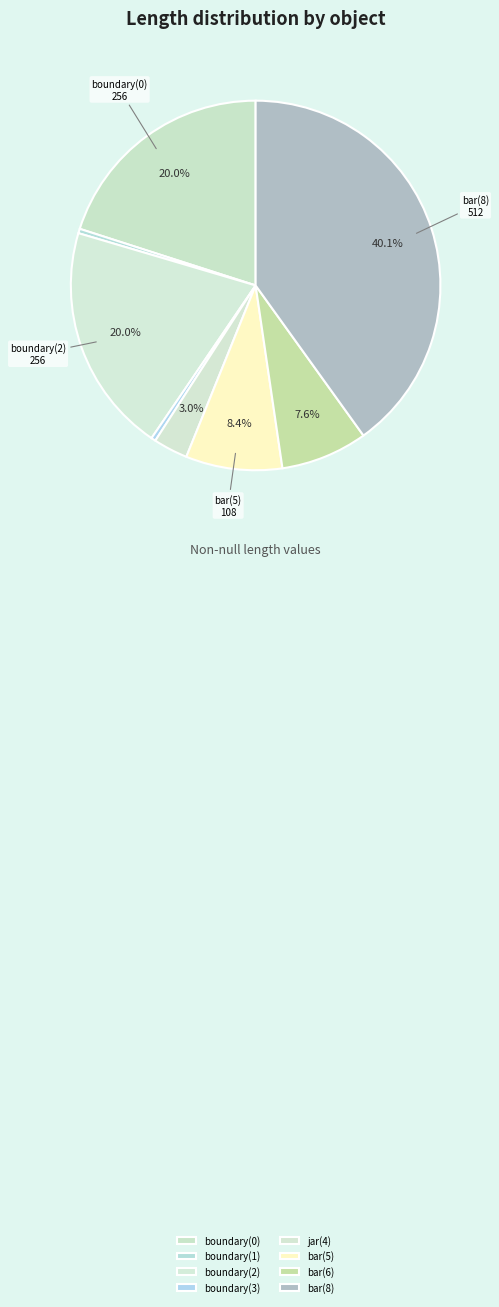

To the nearest percent, what is the difference between the boundary(0) and jar(4) slice percentages?

17%